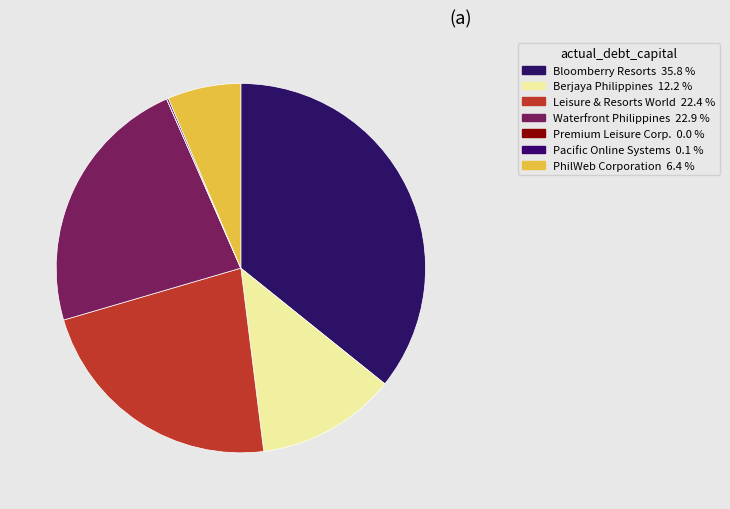

How many slices are in this pie chart?

7